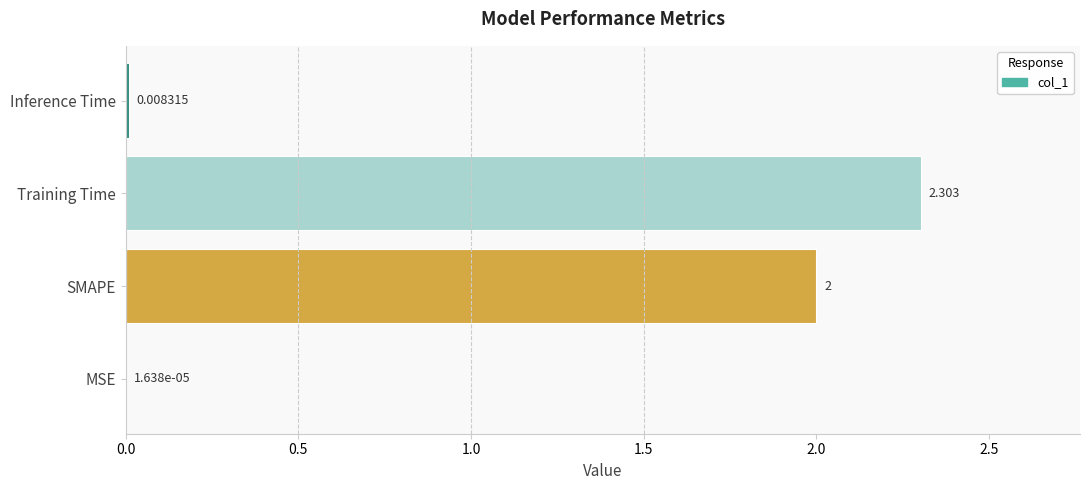

Where is the data nearest to the value 1?

Inference Time